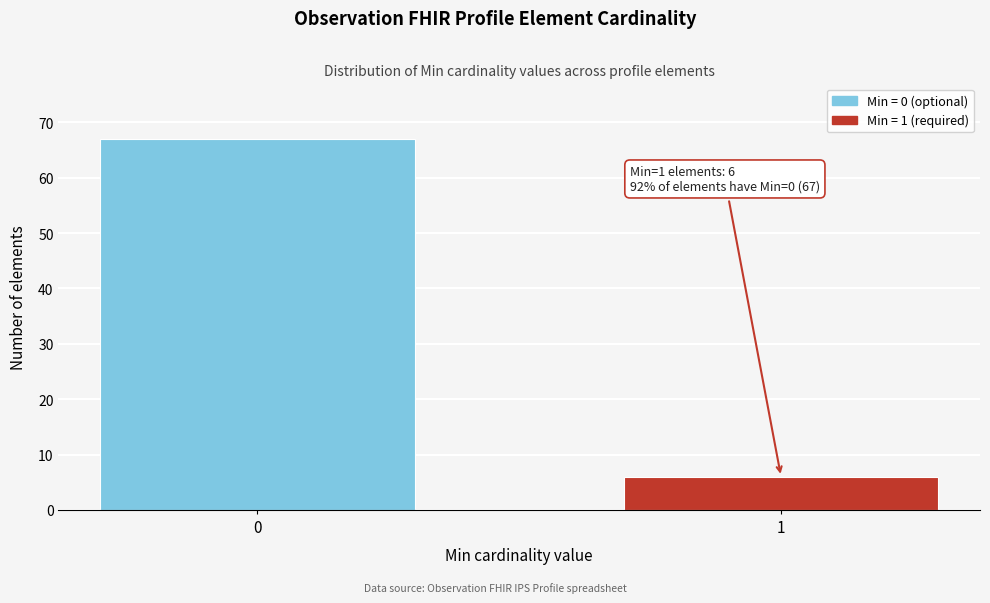

Reading right to left, list all the values displayed in this chart.

6	67